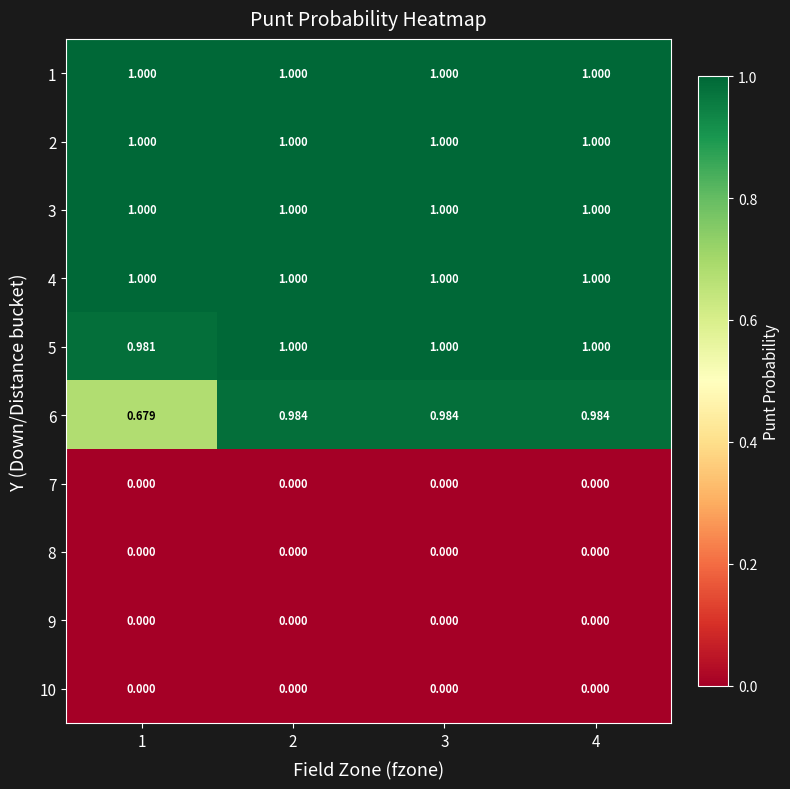

Is the value of 9 at 2 greater than the value of 2 at 1?

No